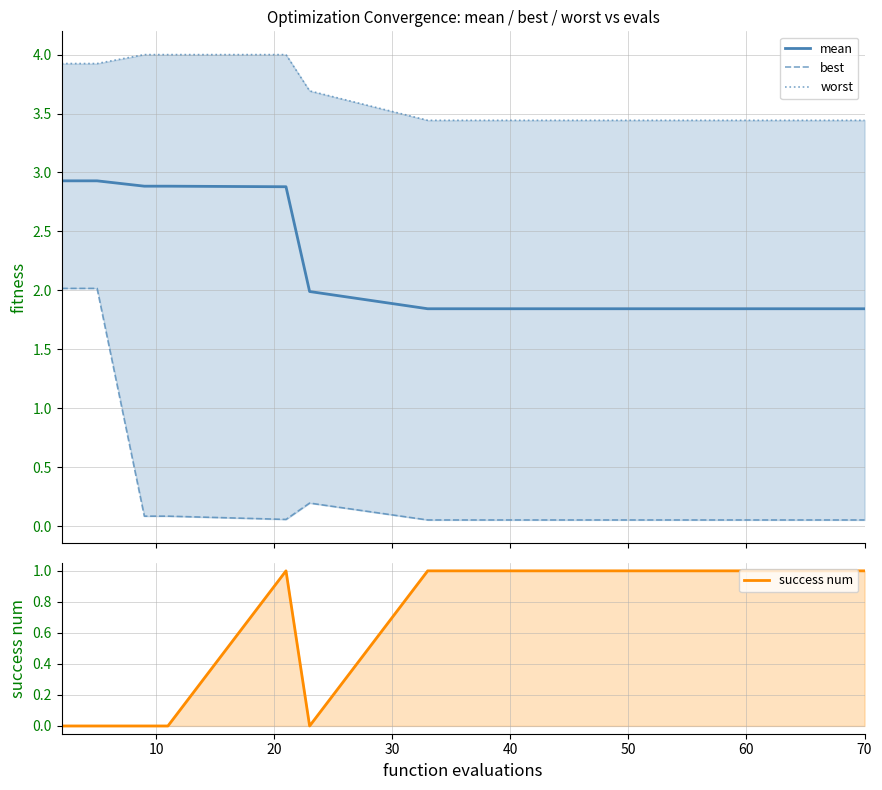

What are all the series names shown in the legend?

mean, best, worst, success num